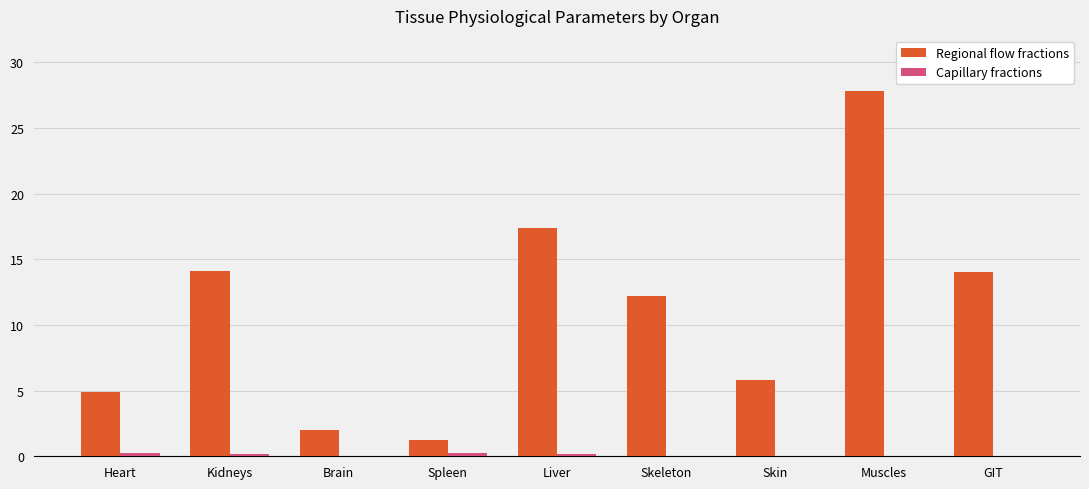

What is the sum of all Regional flow fractions values?

99.4